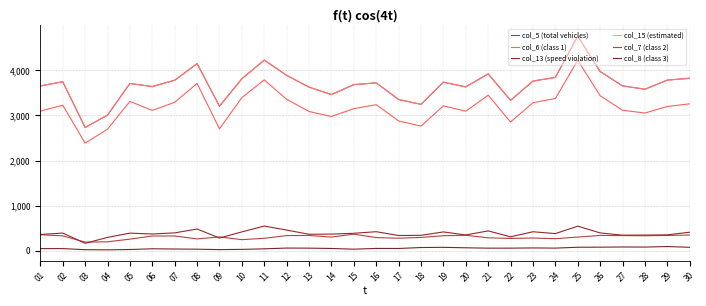

How many lines are shown in the chart?

6